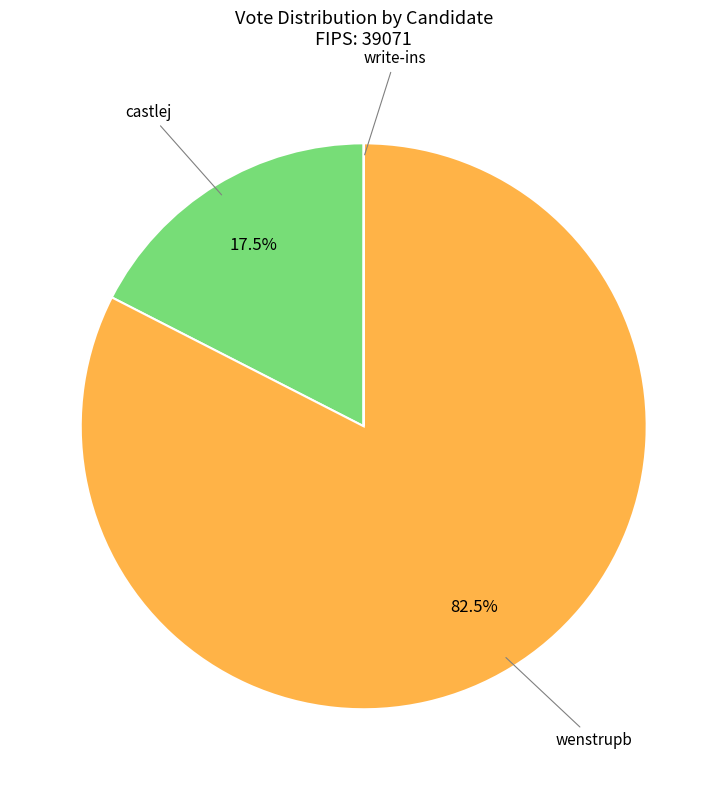

Is there a majority slice in this chart?

Yes